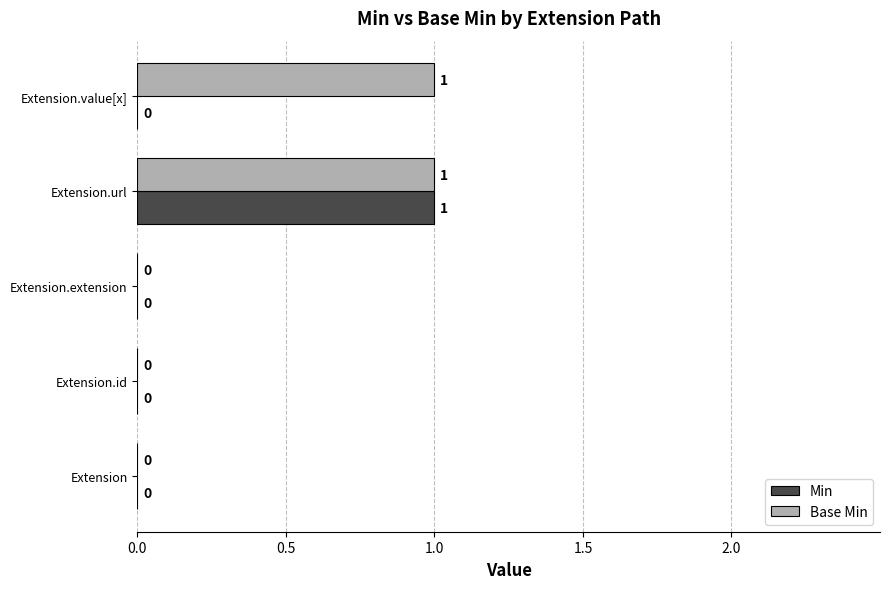

At which label does Min reach its peak?

Extension.url